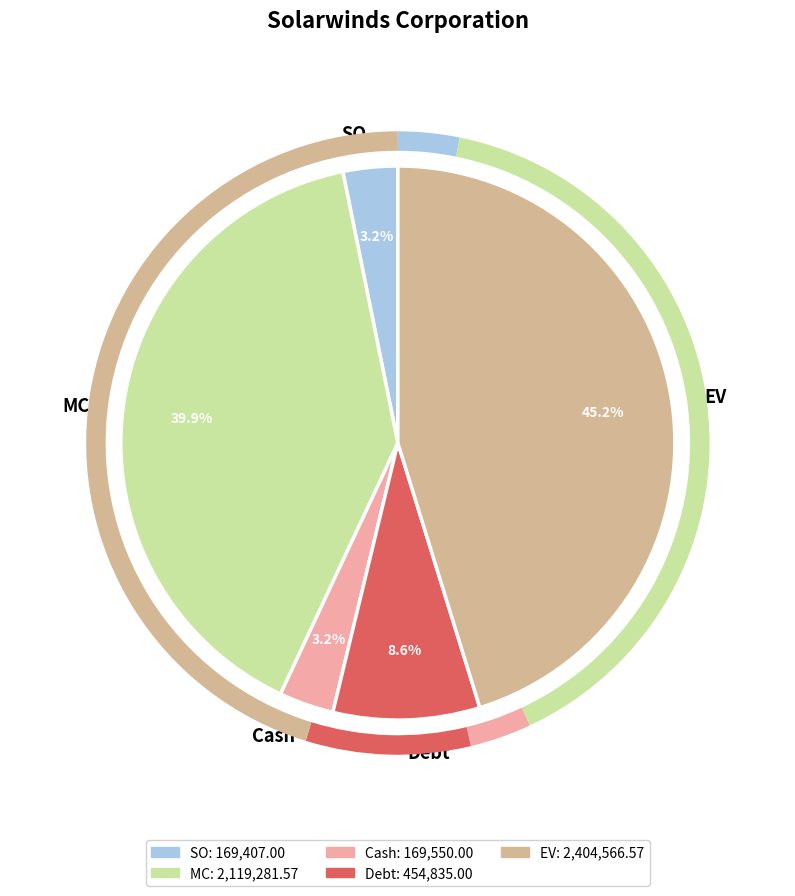

Do EV and SO together represent more than half of the pie?

No